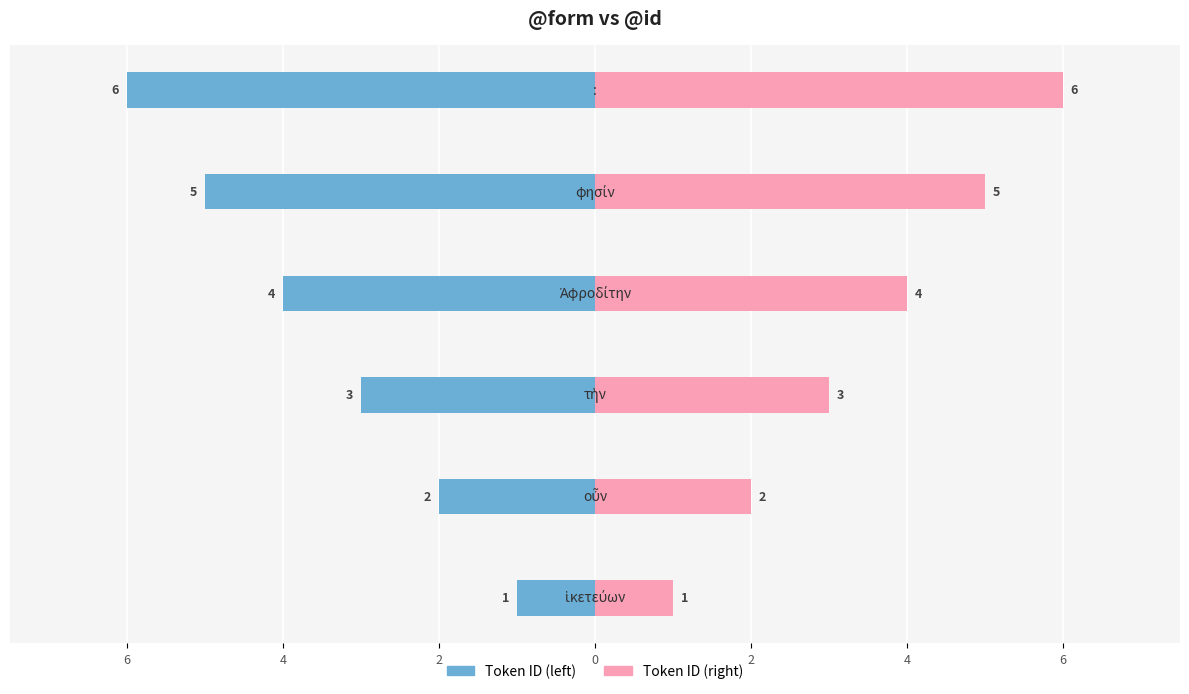

What is the difference between the second highest and minimum values in the Token ID (left) series?

4